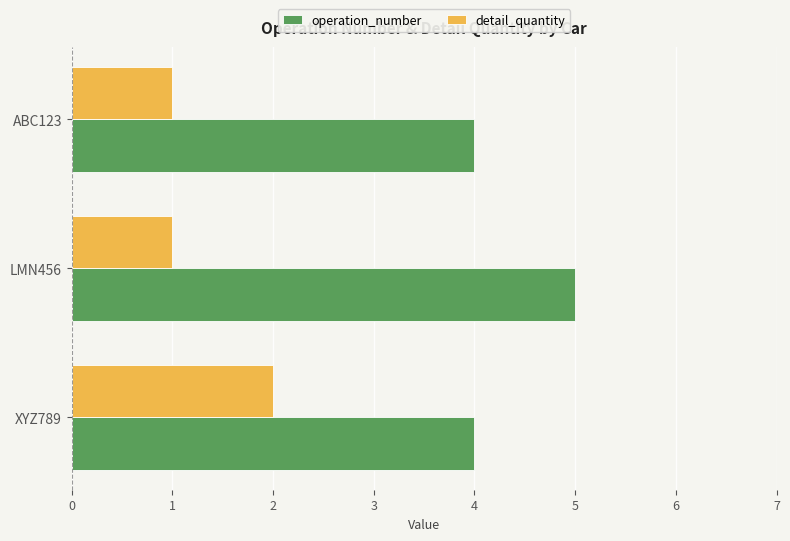

Rank the series by their average value, from lowest to highest.

detail_quantity, operation_number